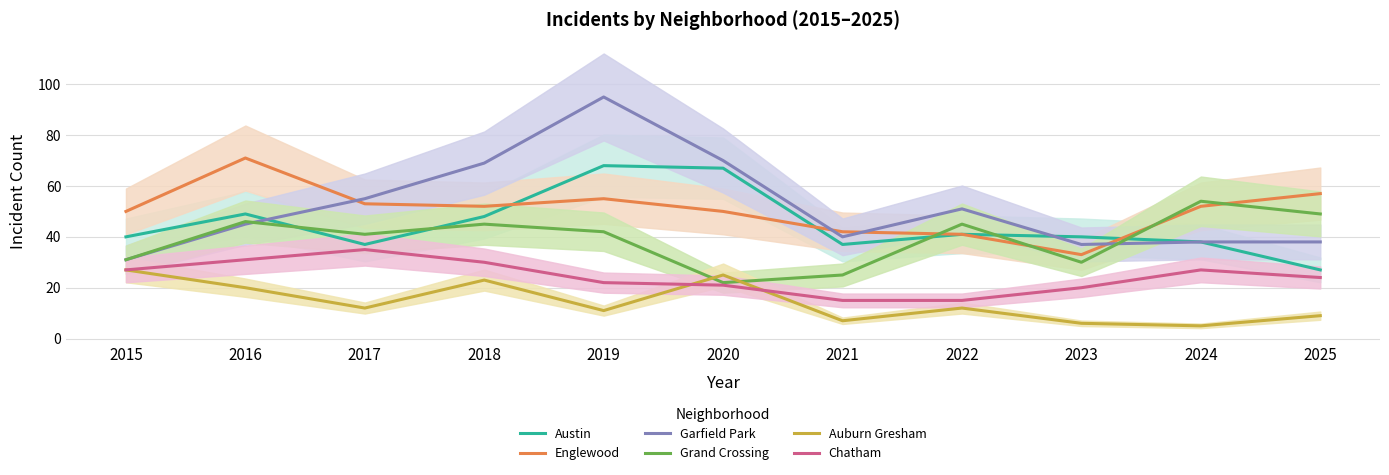

Rank the series by their maximum value, from lowest to highest.

Auburn Gresham, Chatham, Grand Crossing, Austin, Englewood, Garfield Park